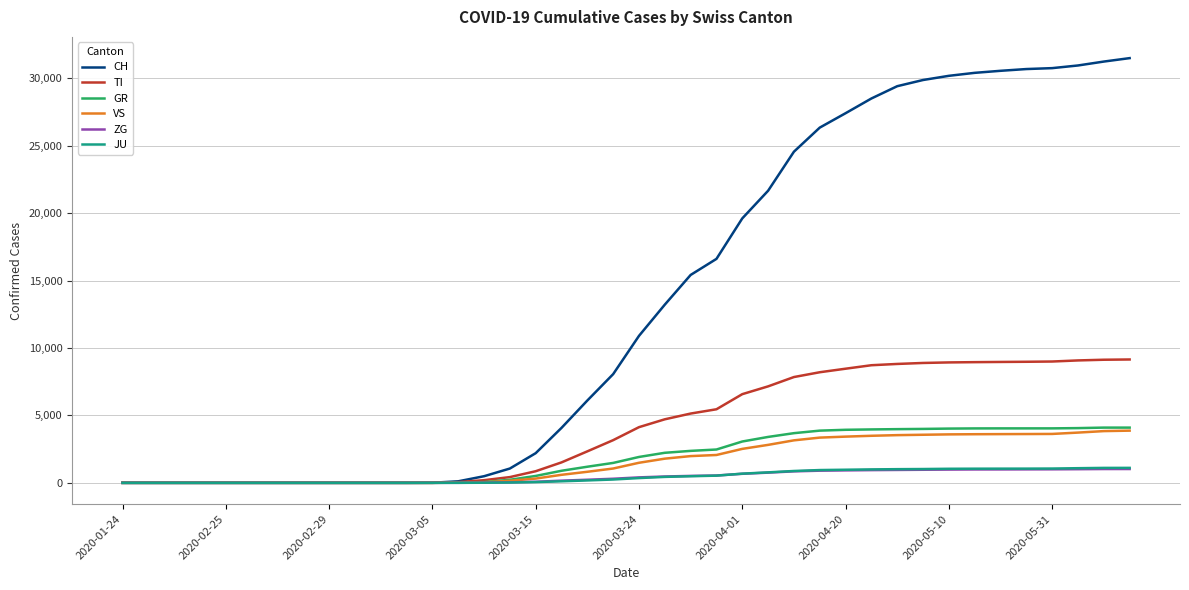

Which series has the largest range (max minus min)?

CH